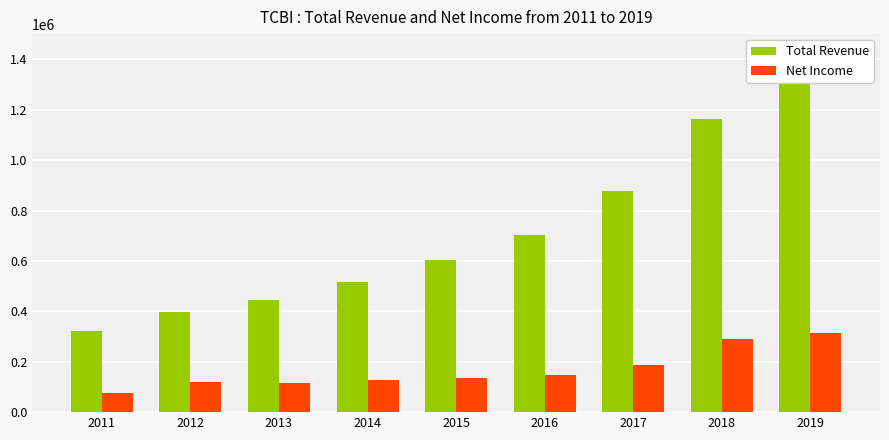

Which series has the widest spread of values?

Total Revenue